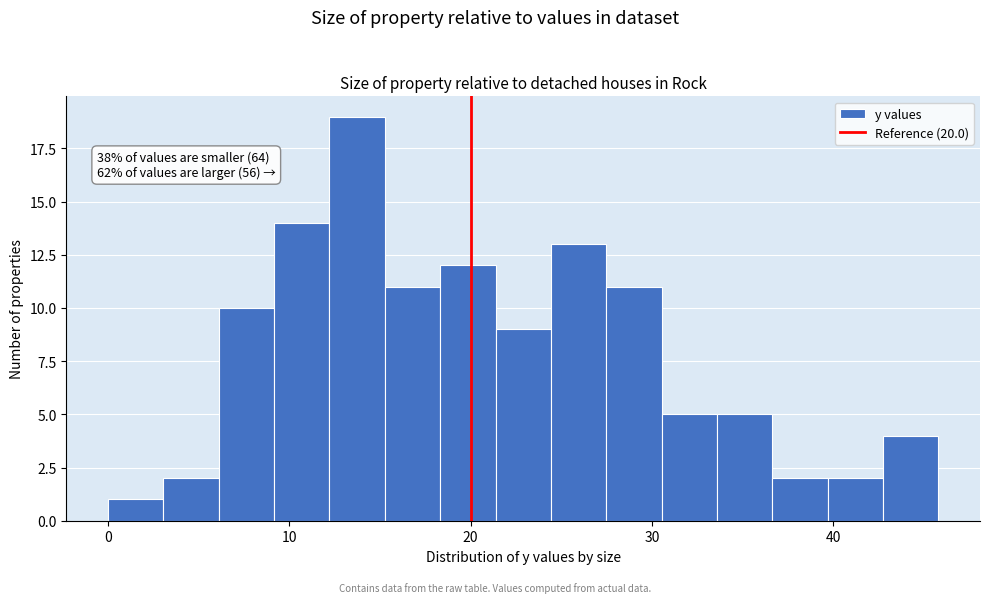

Around what value on the x-axis is the tallest bar? Give the approximate position of its centre, as read against the axis.

14